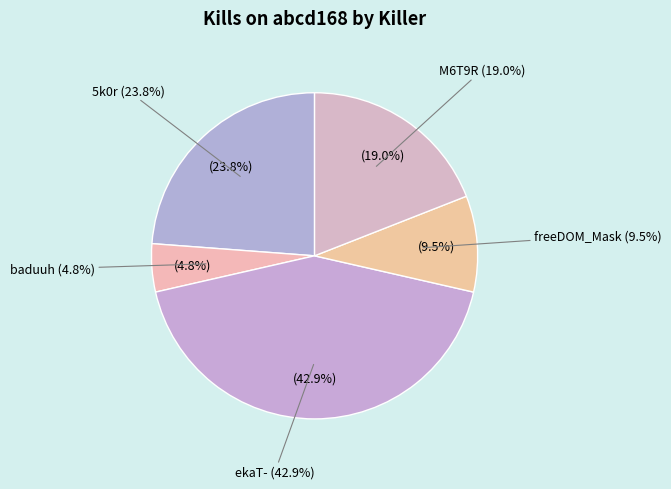

Is the sum of Du1guu5 and 5k0r greater than half?

No